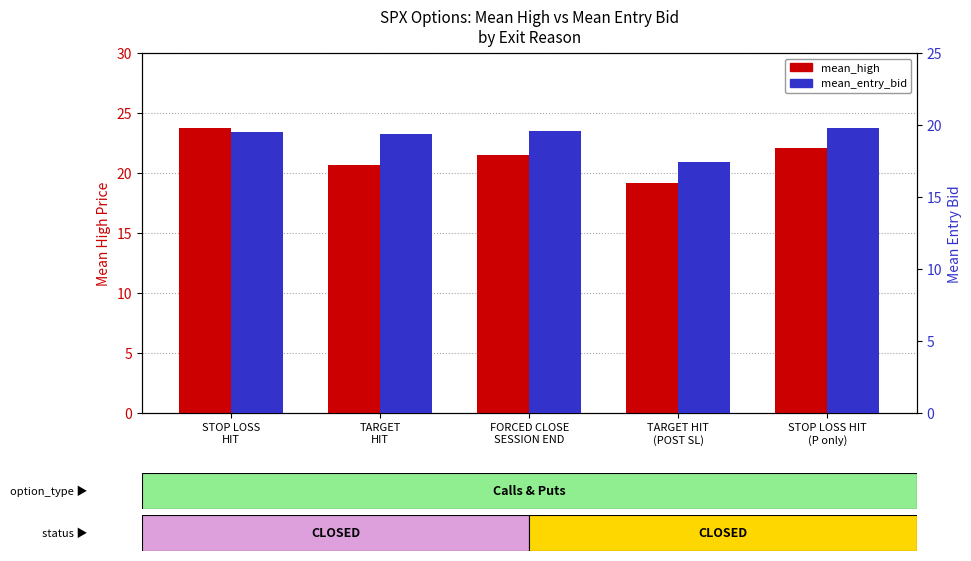

What position from the left is TARGET HIT
(POST SL)?

4